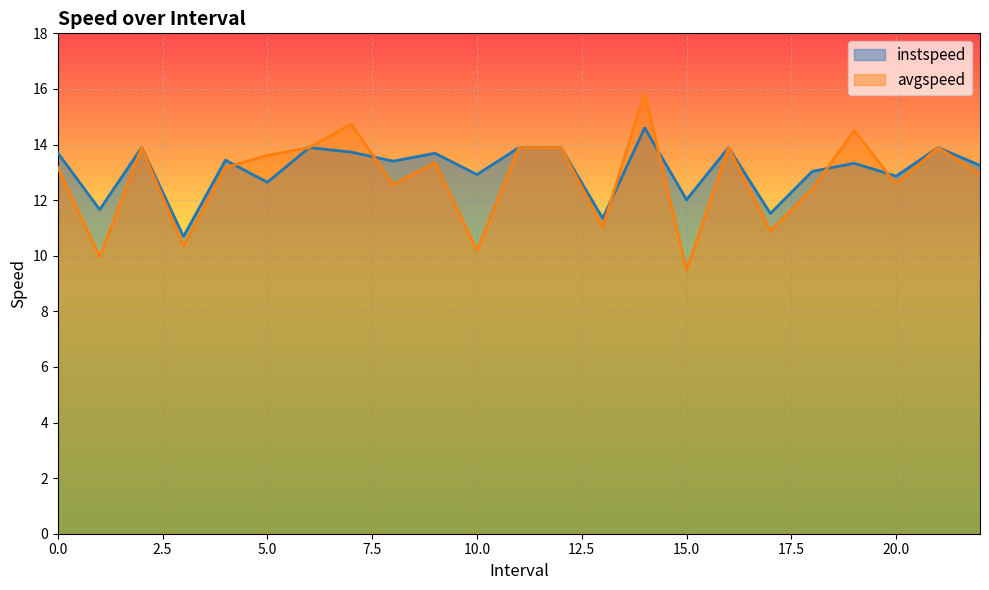

What is the difference between the second highest and minimum values in the instspeed series?

3.2